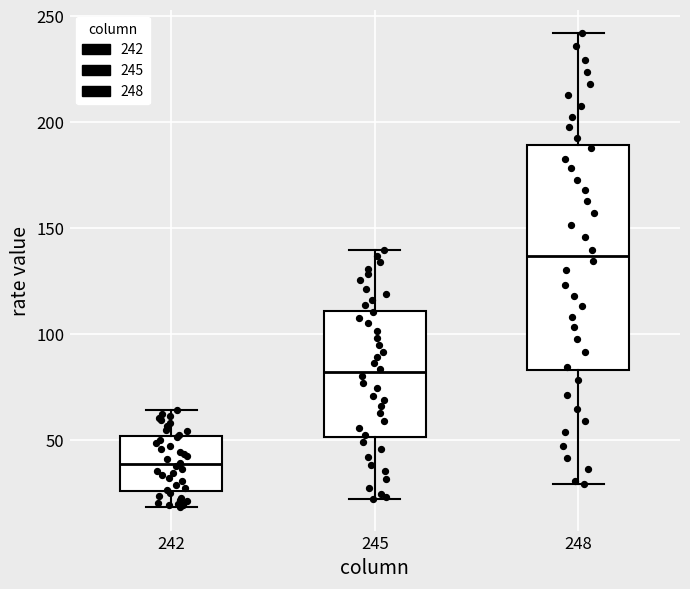

Where is the upper edge of the box at x = 242 on the y-axis? The values are not printed on the chart, so give them approximately, as read against the axis.

50